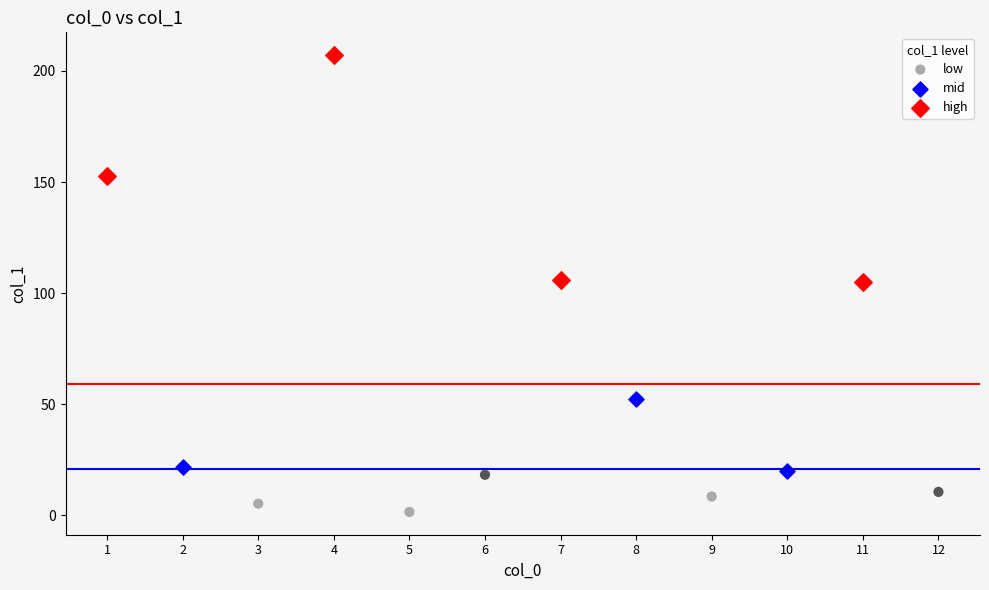

Which series has the widest spread of Y values?

high